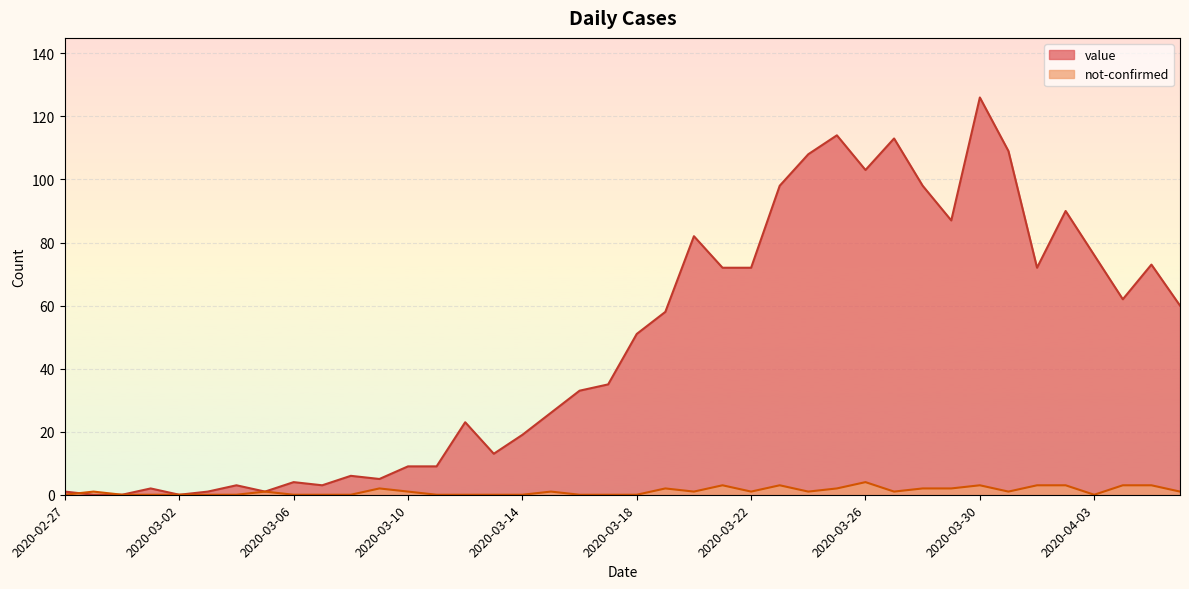

What is the difference between the value values at 2020-03-15 and 2020-04-02?

64